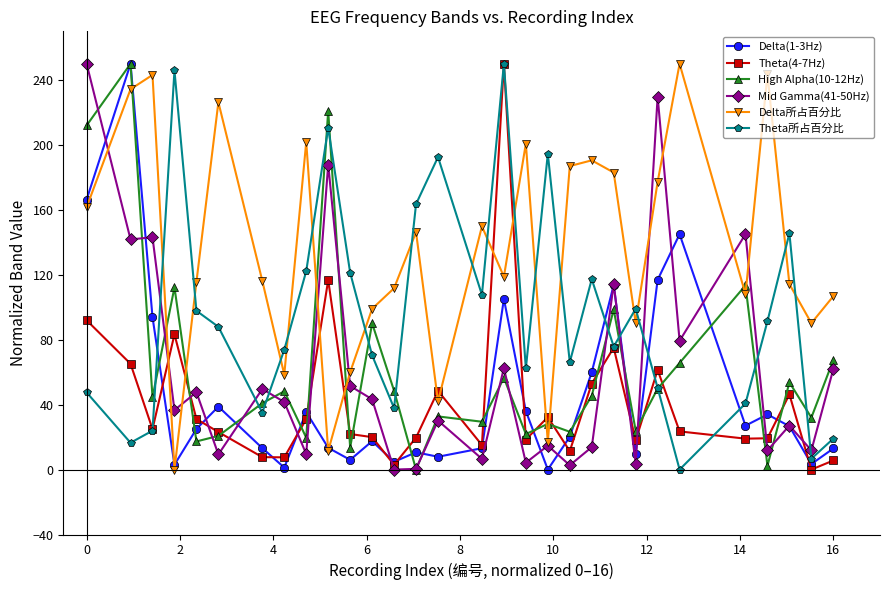

Which series has the largest total across all categories?

Delta所占百分比